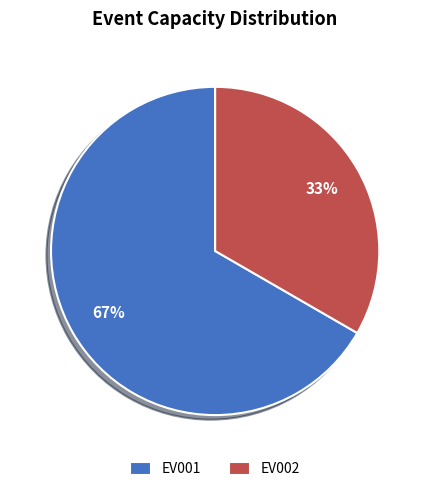

To the nearest percent, what percentage of the pie is EV002?

33%